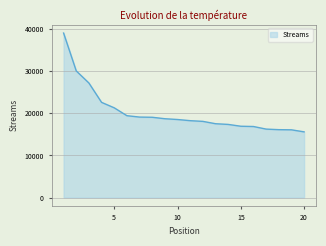

What is the difference between the maximum and minimum values?

23456